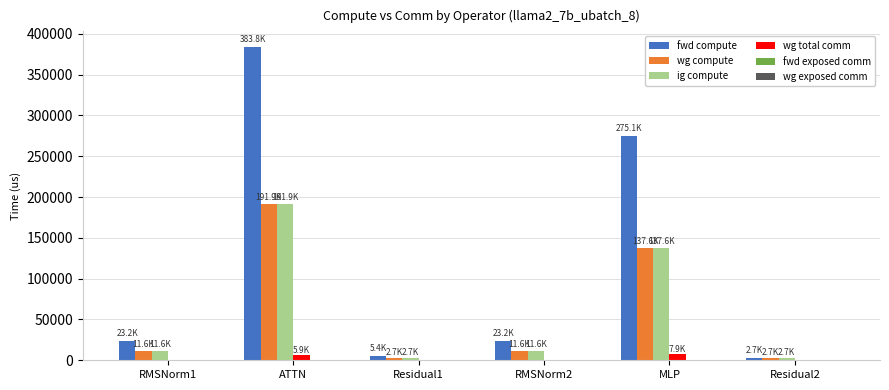

Which series has the largest range (max minus min)?

fwd compute